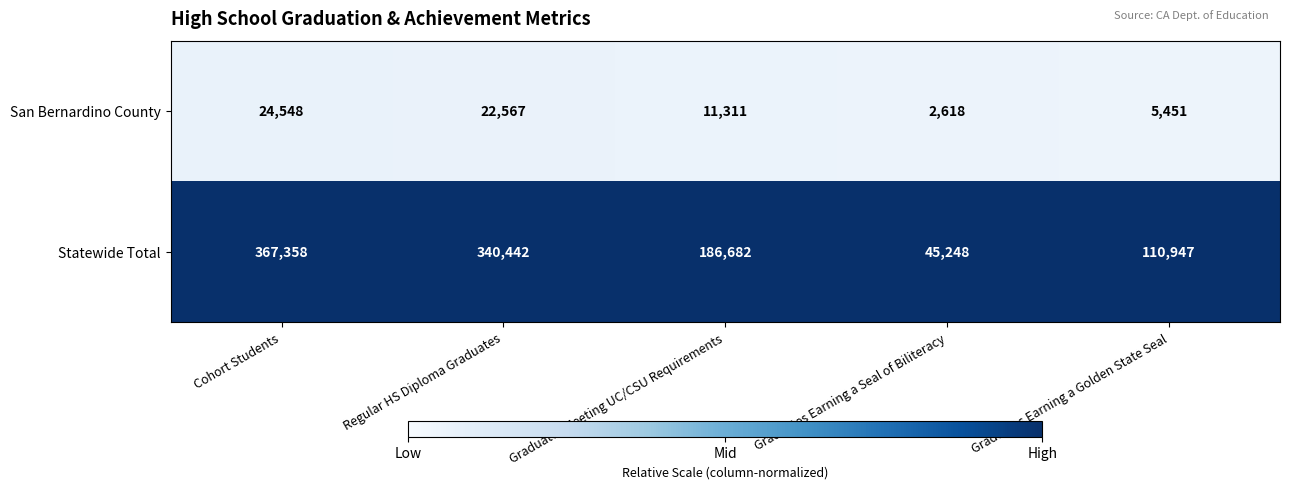

What is the difference between the Statewide Total values at Regular HS Diploma Graduates and Cohort Students?

26916